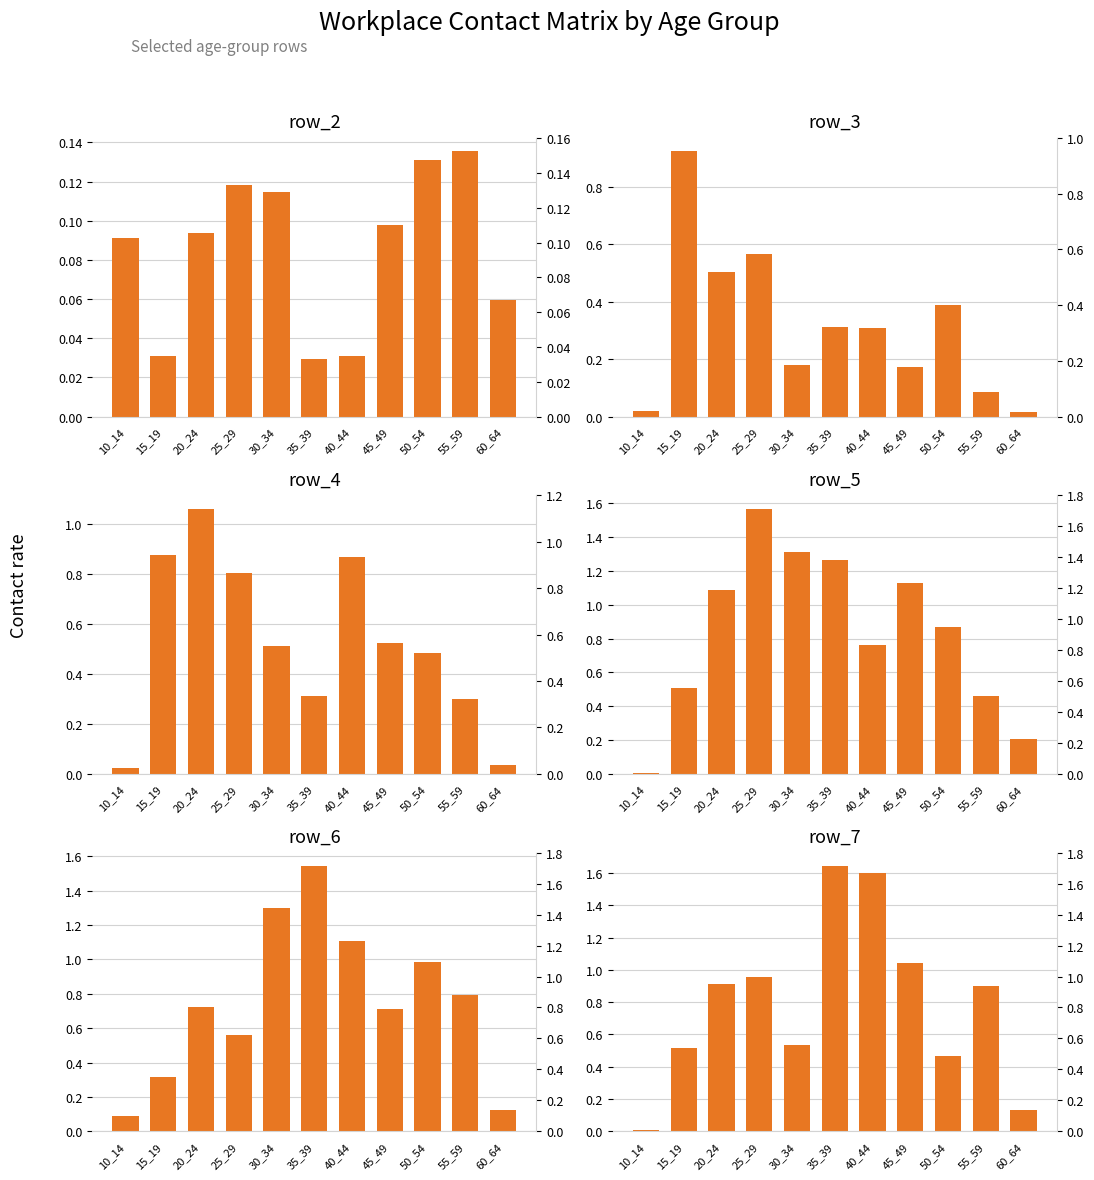

What is the greatest value displayed?

1.6